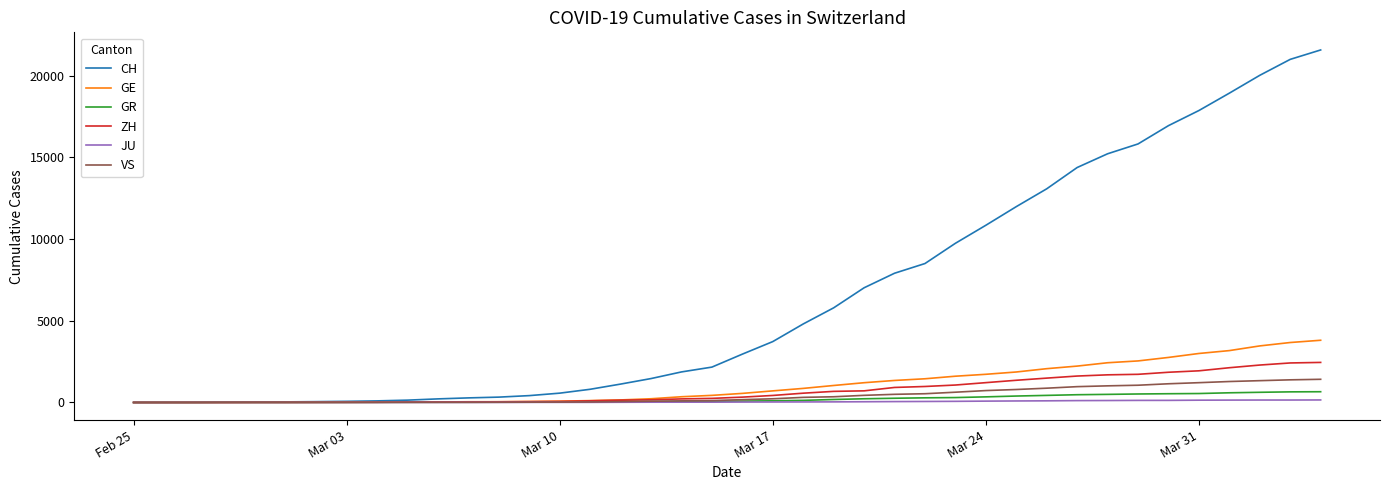

At how many categories does at least one series exceed 12704?

10